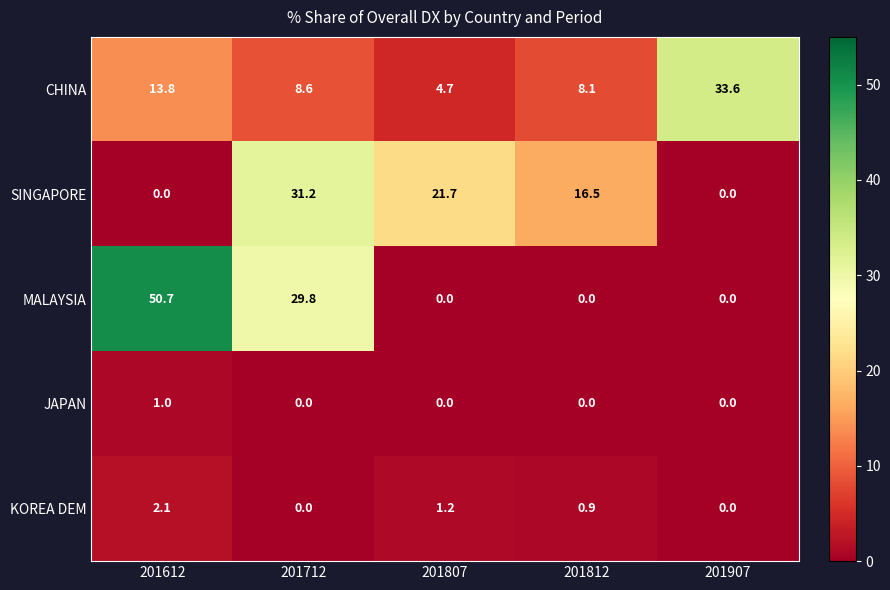

What is the sum of the KOREA DEM values at 201812 and 201807?

2.1